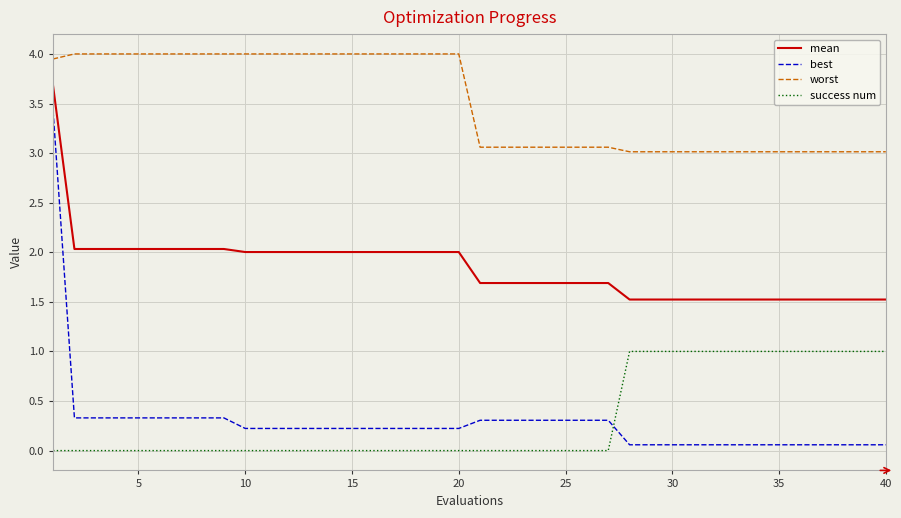

Rank the series by their maximum value, from highest to lowest.

worst, mean, best, success num